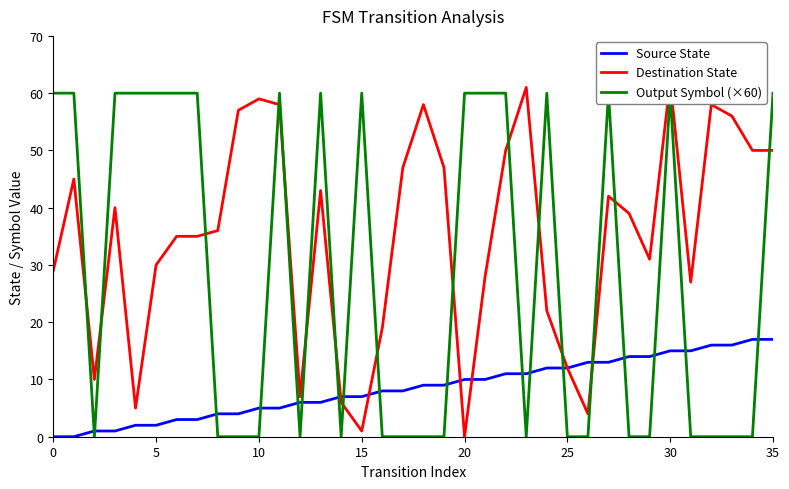

The value of Output Symbol (×60) at 26 is -21. True or false?

False